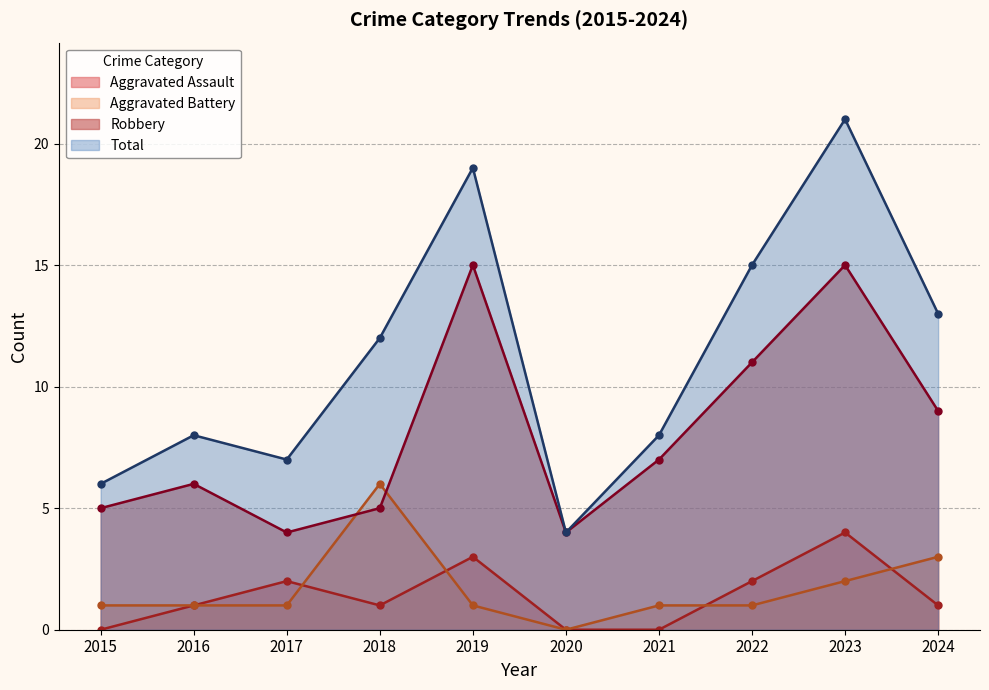

How many lines are shown in the chart?

4